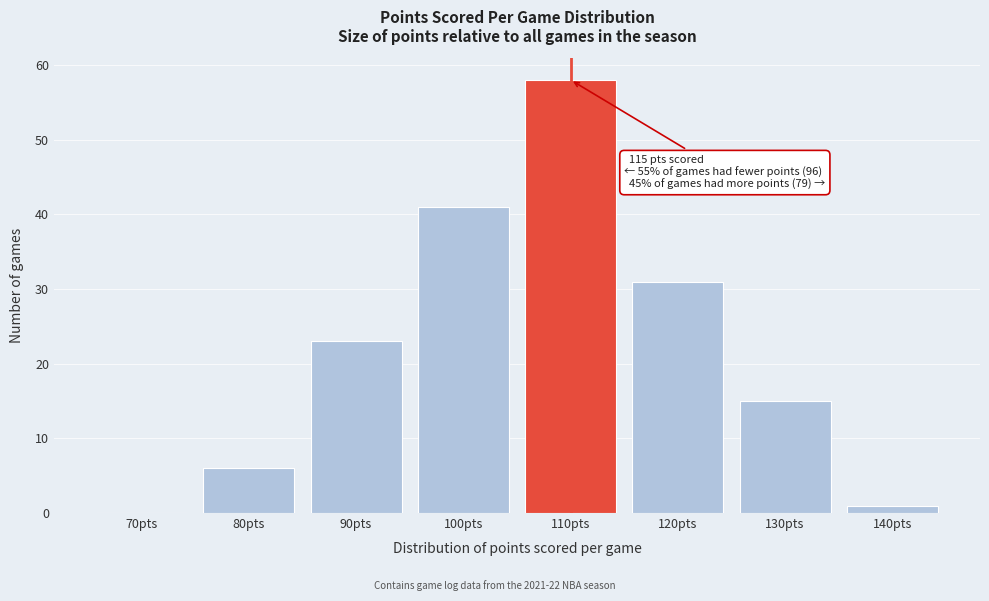

Reading left to right, extract all data points from this chart.

70pts=0	80pts=6	90pts=23	100pts=41	110pts=58	120pts=31	130pts=15	140pts=1